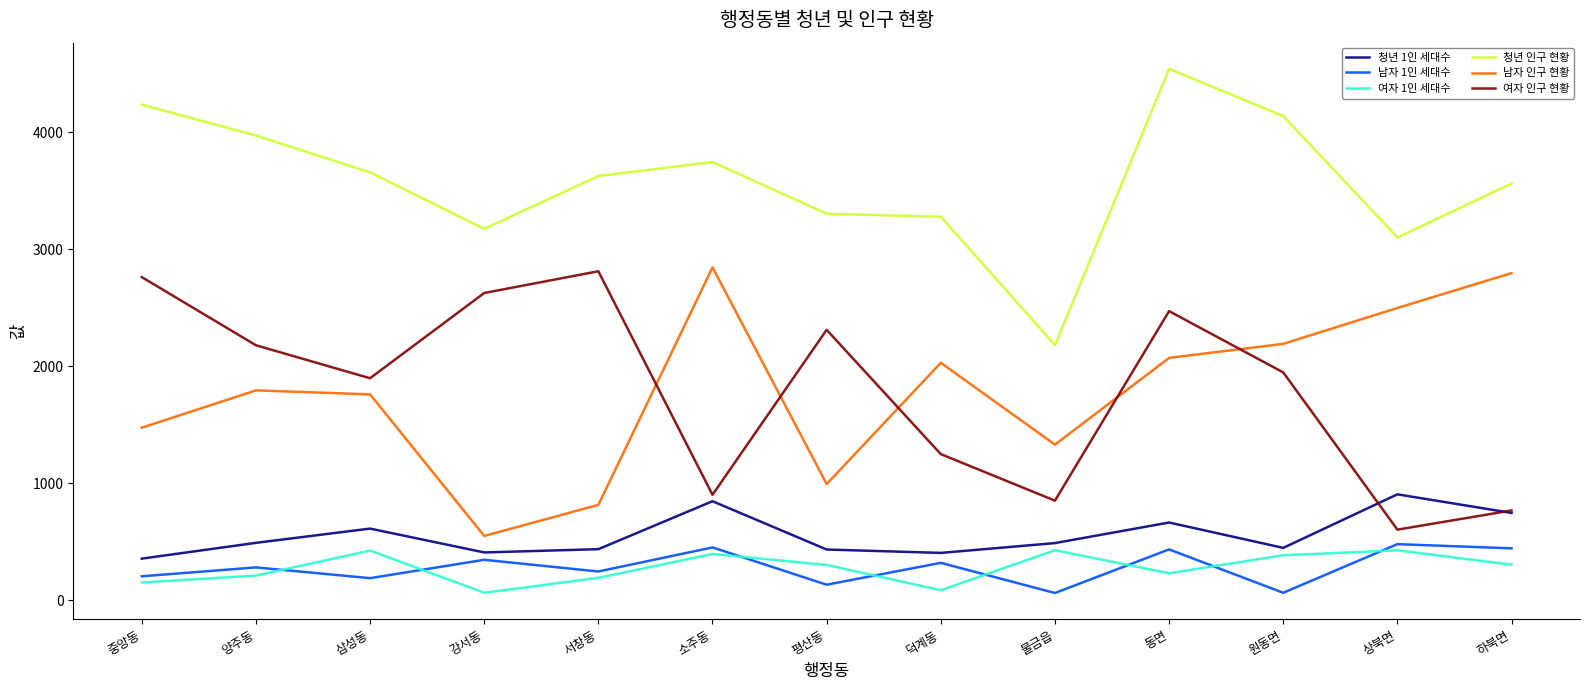

What is the smallest value displayed?

61